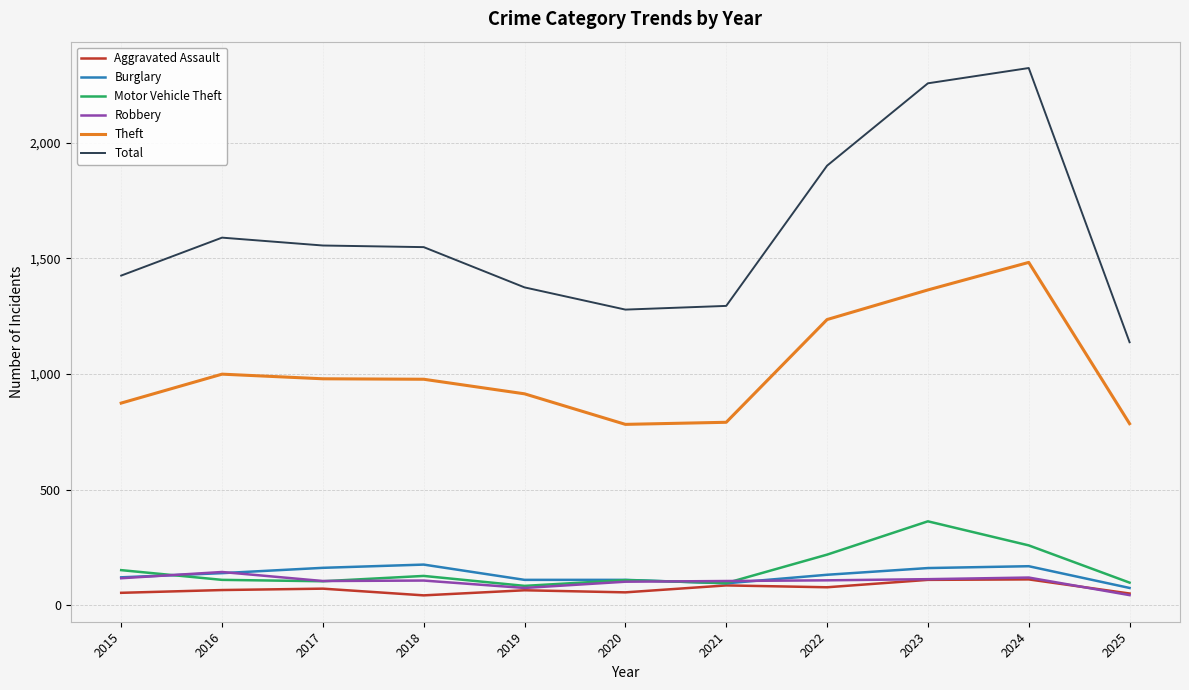

At which category does the chart reach its peak across all series?

2024